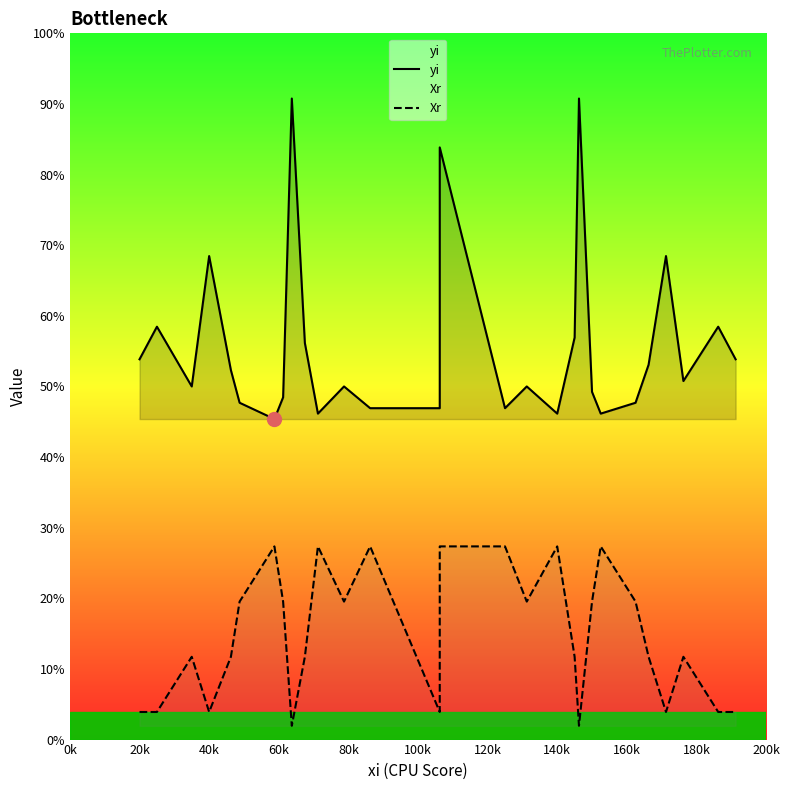

Which series has the widest spread of values?

yi